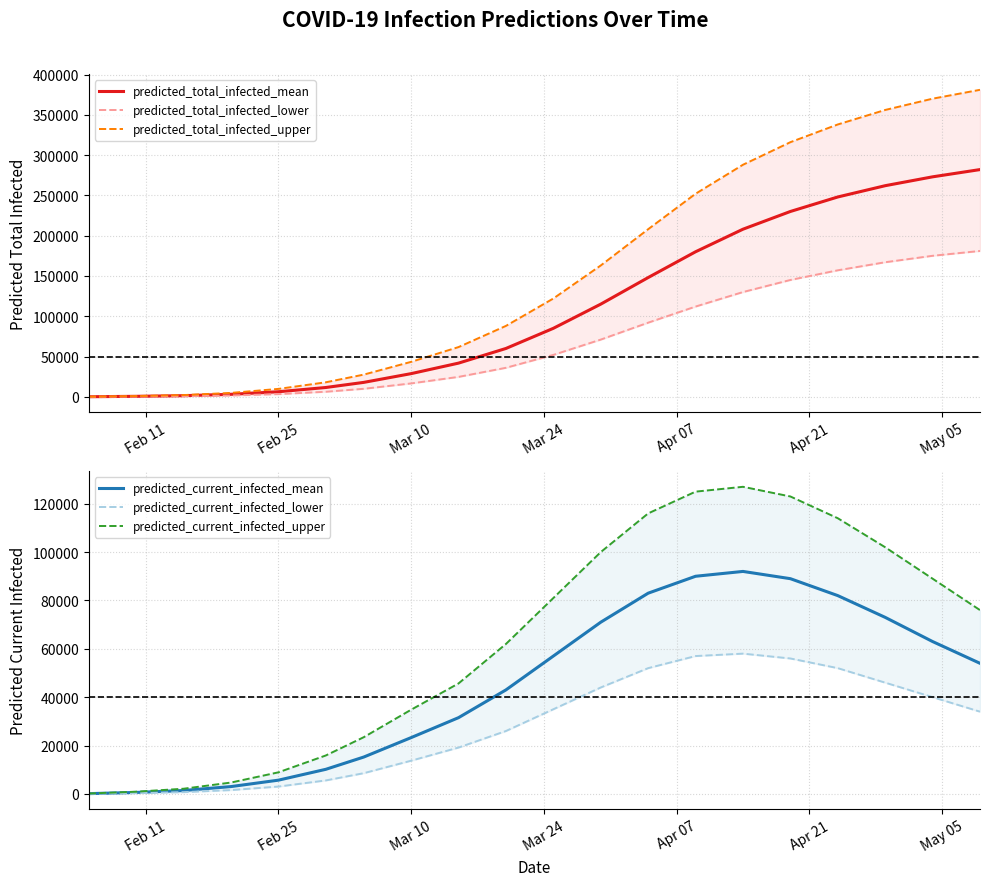

True or false: predicted_total_infected_upper and predicted_current_infected_upper cross at least once.

False